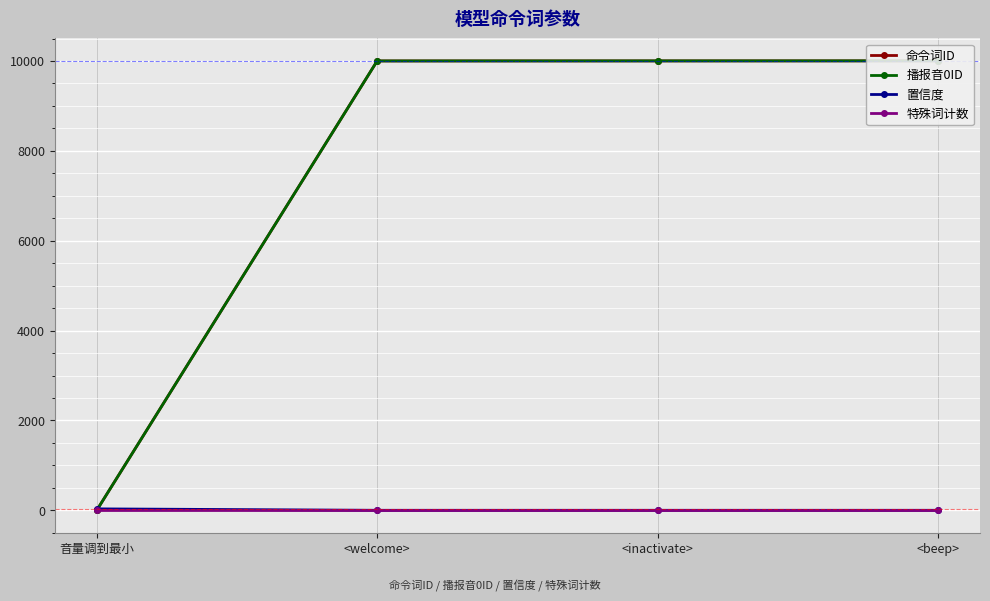

Which has a higher value, <welcome> or <beep>?

<beep>